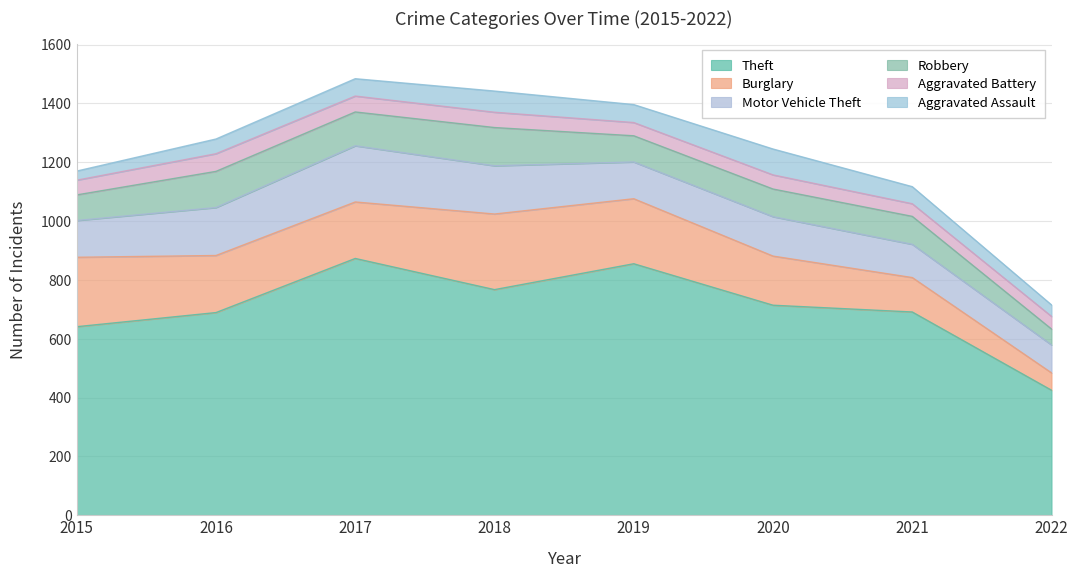

What is the maximum value shown in the chart?

873